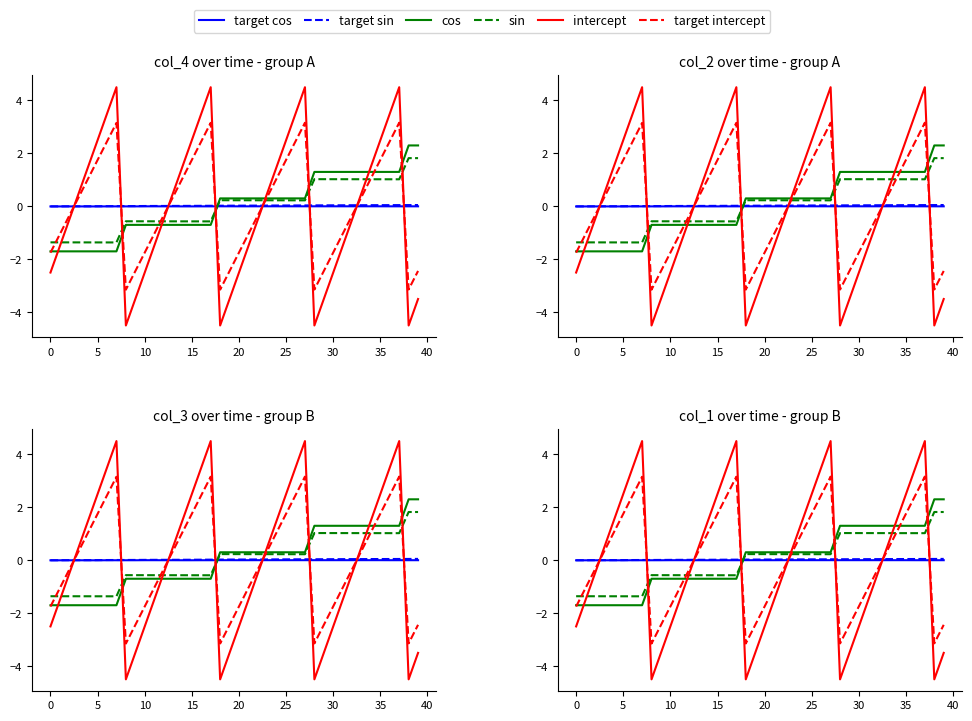

Which series has the largest total across all categories?

target sin